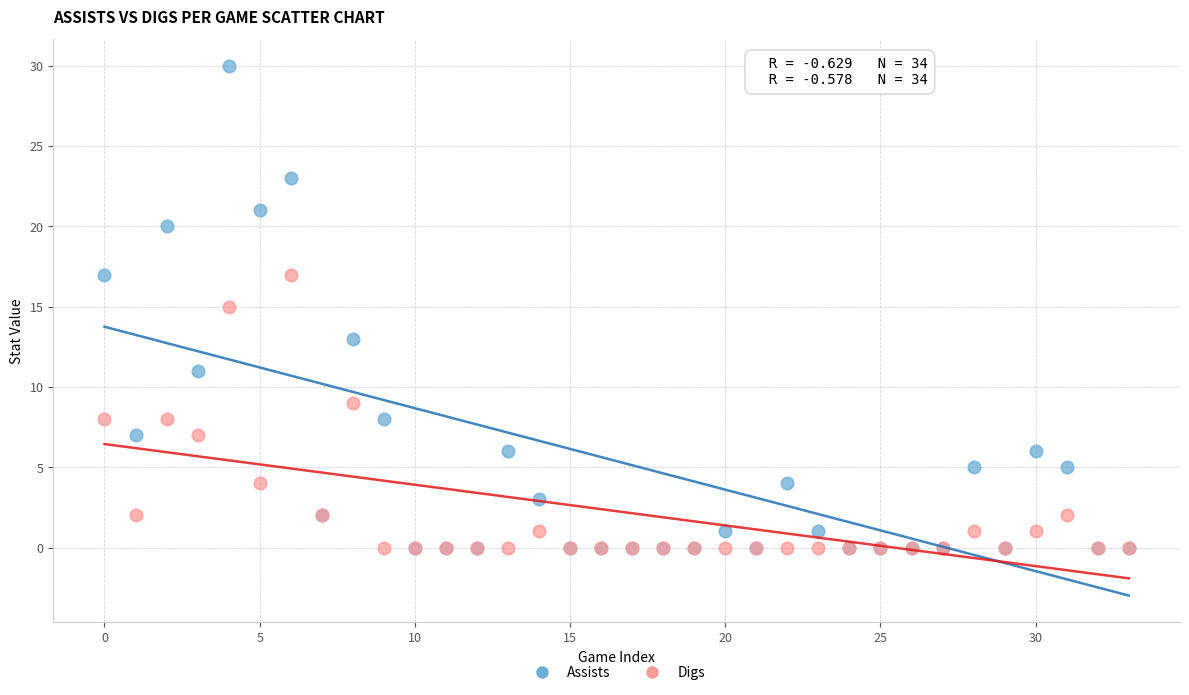

What are all the series names shown in the legend?

Assists, Digs